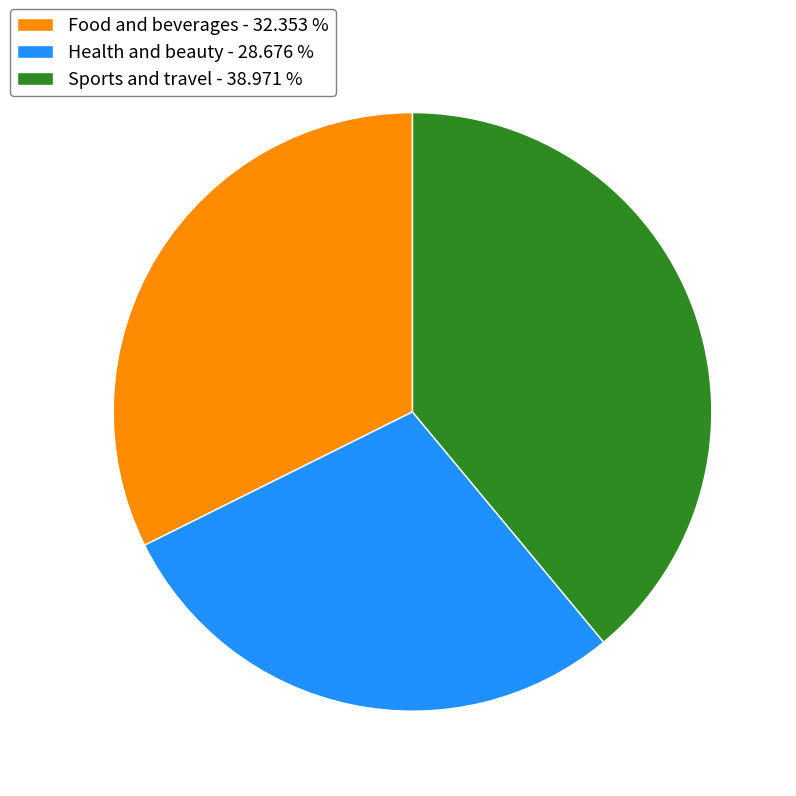

Which has a higher value, Health and beauty - 28.676 % or Sports and travel - 38.971 %?

Sports and travel - 38.971 %